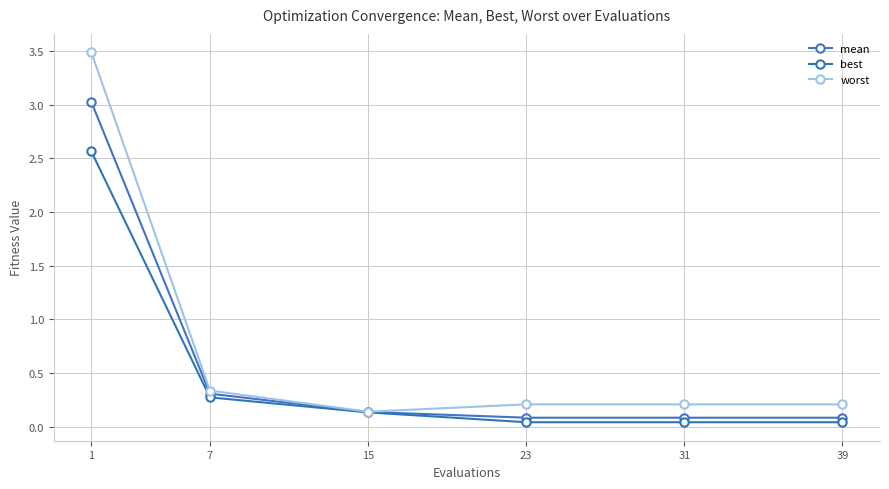

At how many categories does at least one series exceed 1?

1